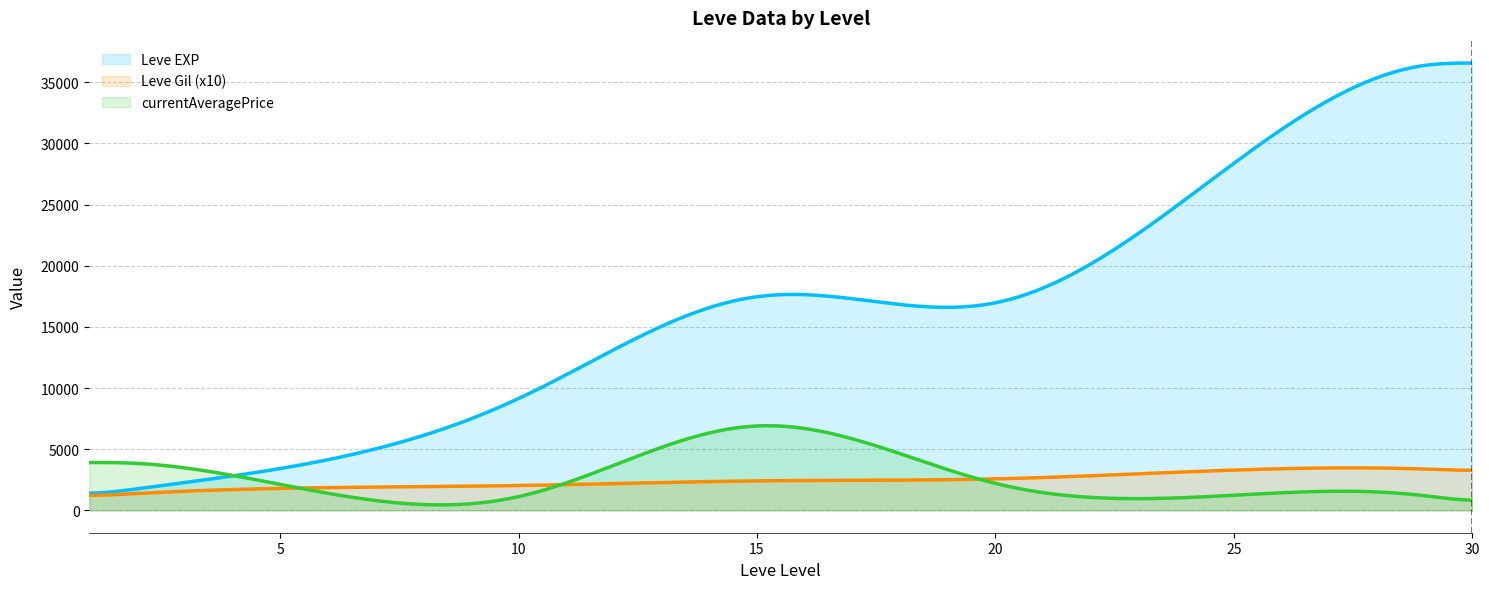

Which series has the largest total across all categories?

Leve EXP